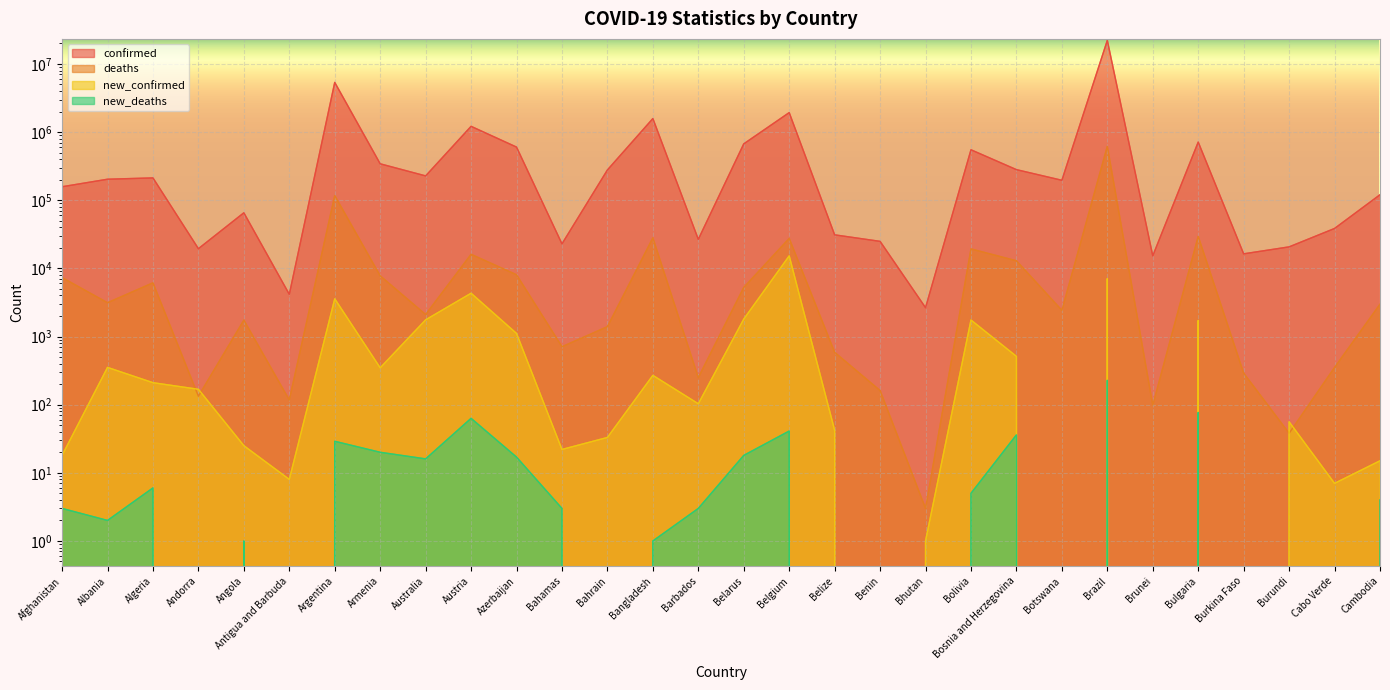

What is the average value of the new_confirmed series?

1351